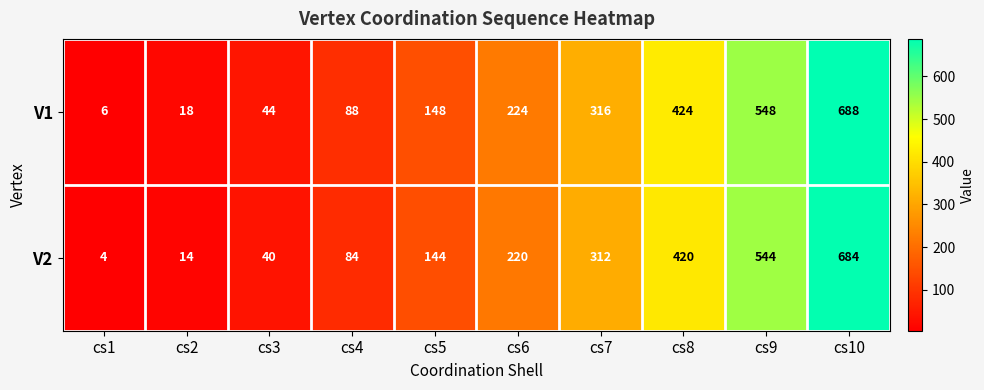

At which label is V2 closest to 344?

cs7